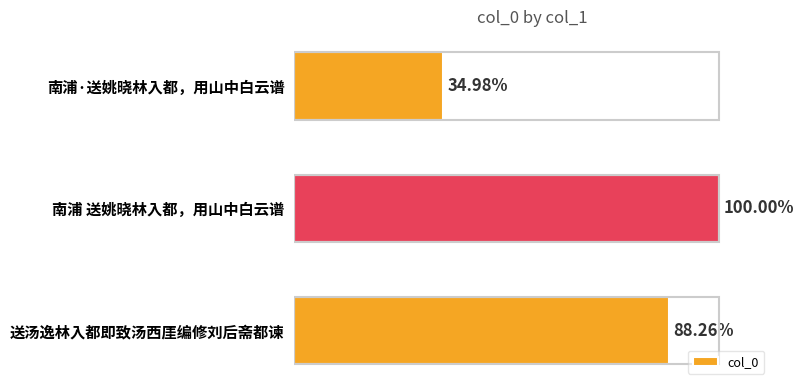

Are the bars horizontal?

Yes